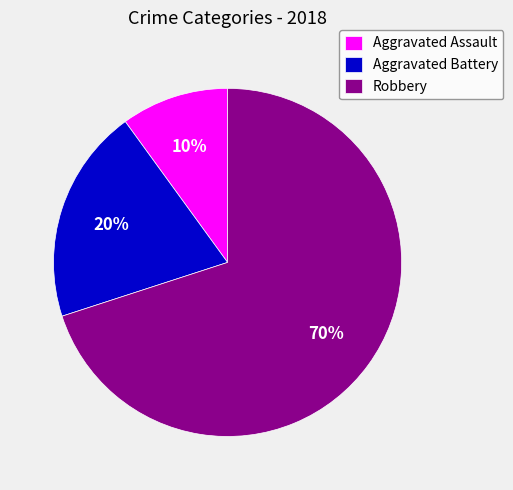

Which has a higher value, Aggravated Assault or Robbery?

Robbery